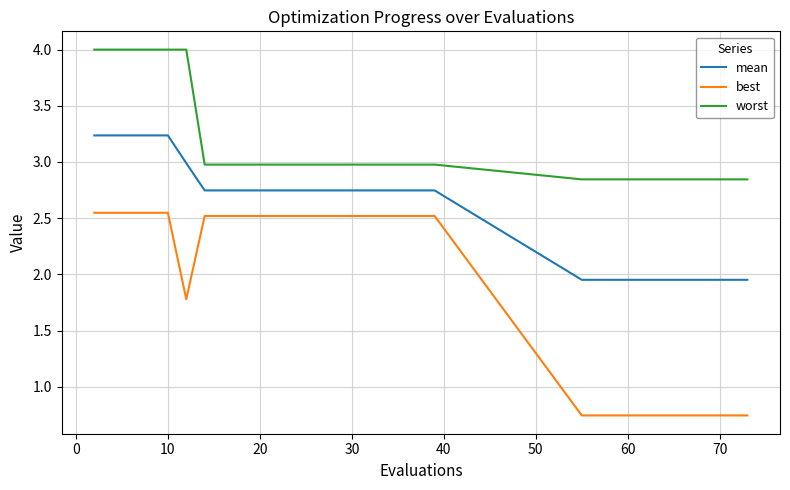

List the series in order of their overall mean, highest first.

worst, mean, best